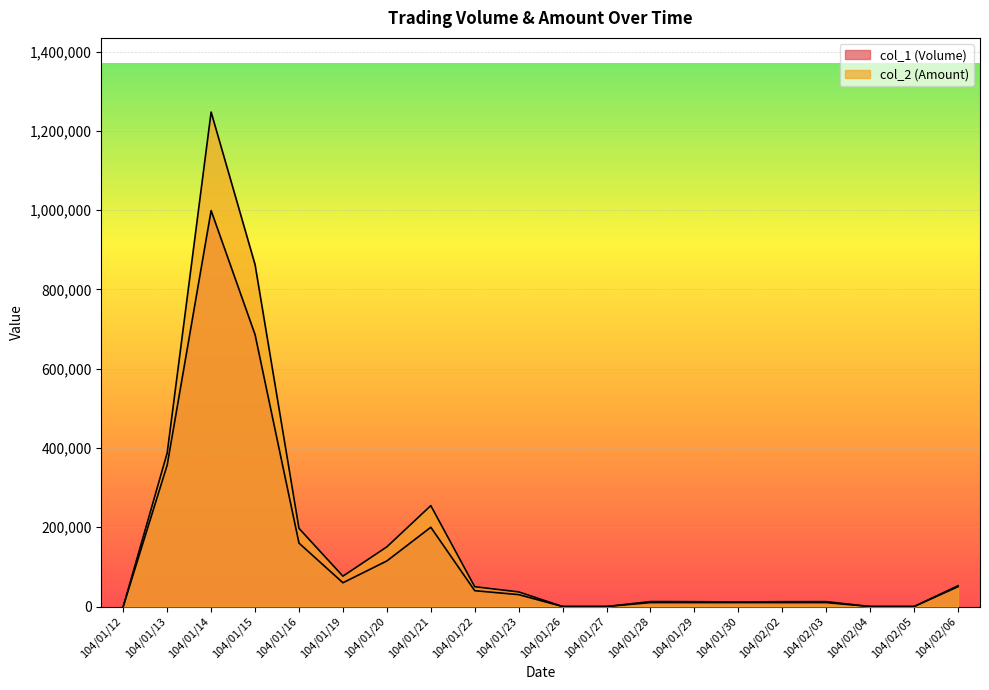

How many values in the col_2 (Amount) series exceed 36900?

9